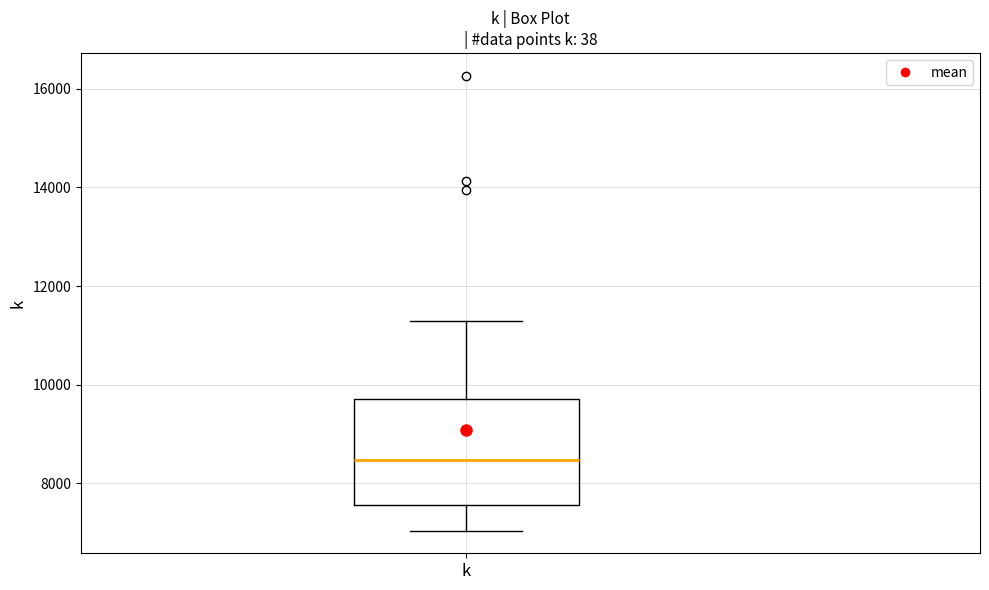

Where is the upper edge of the box for k on the y-axis? The values are not printed on the chart, so give them approximately, as read against the axis.

9800